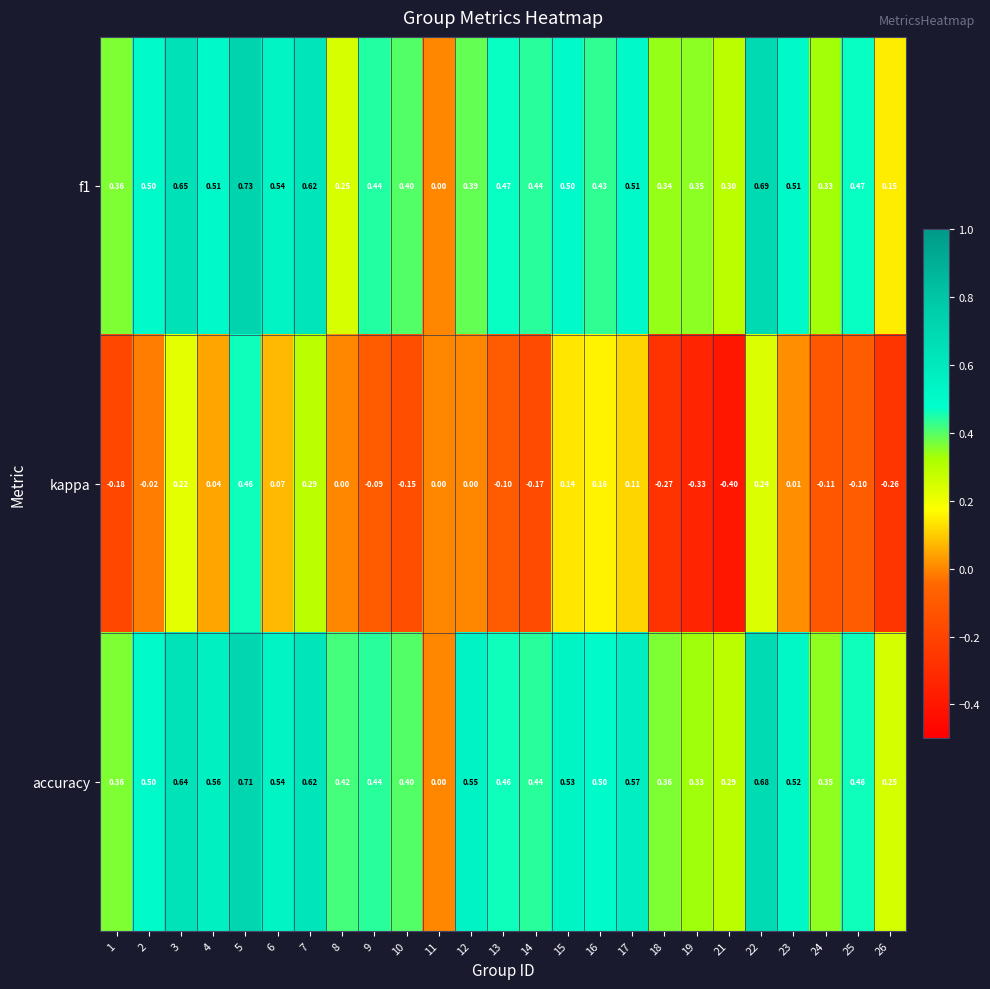

List the series in order of their peak value, highest first.

f1, accuracy, kappa